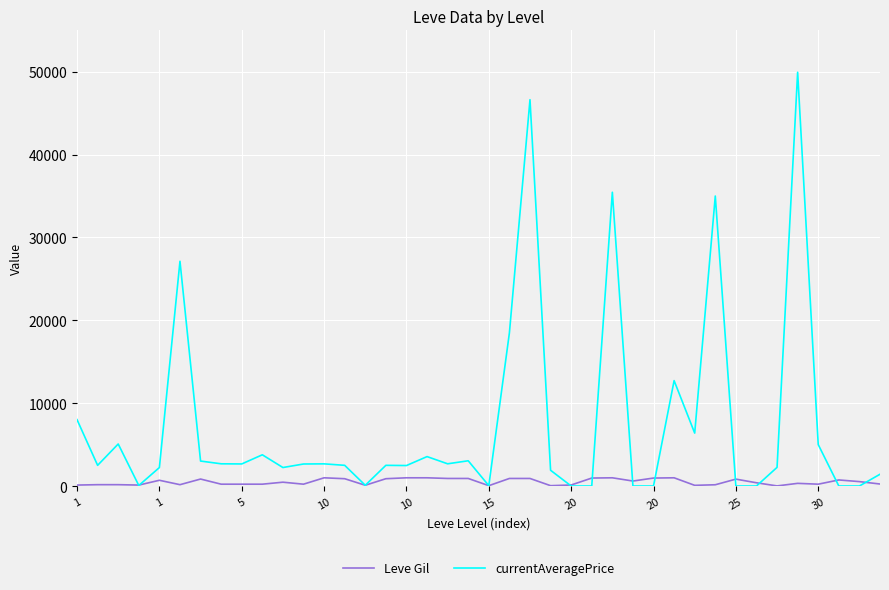

Which series has the widest spread of values?

currentAveragePrice